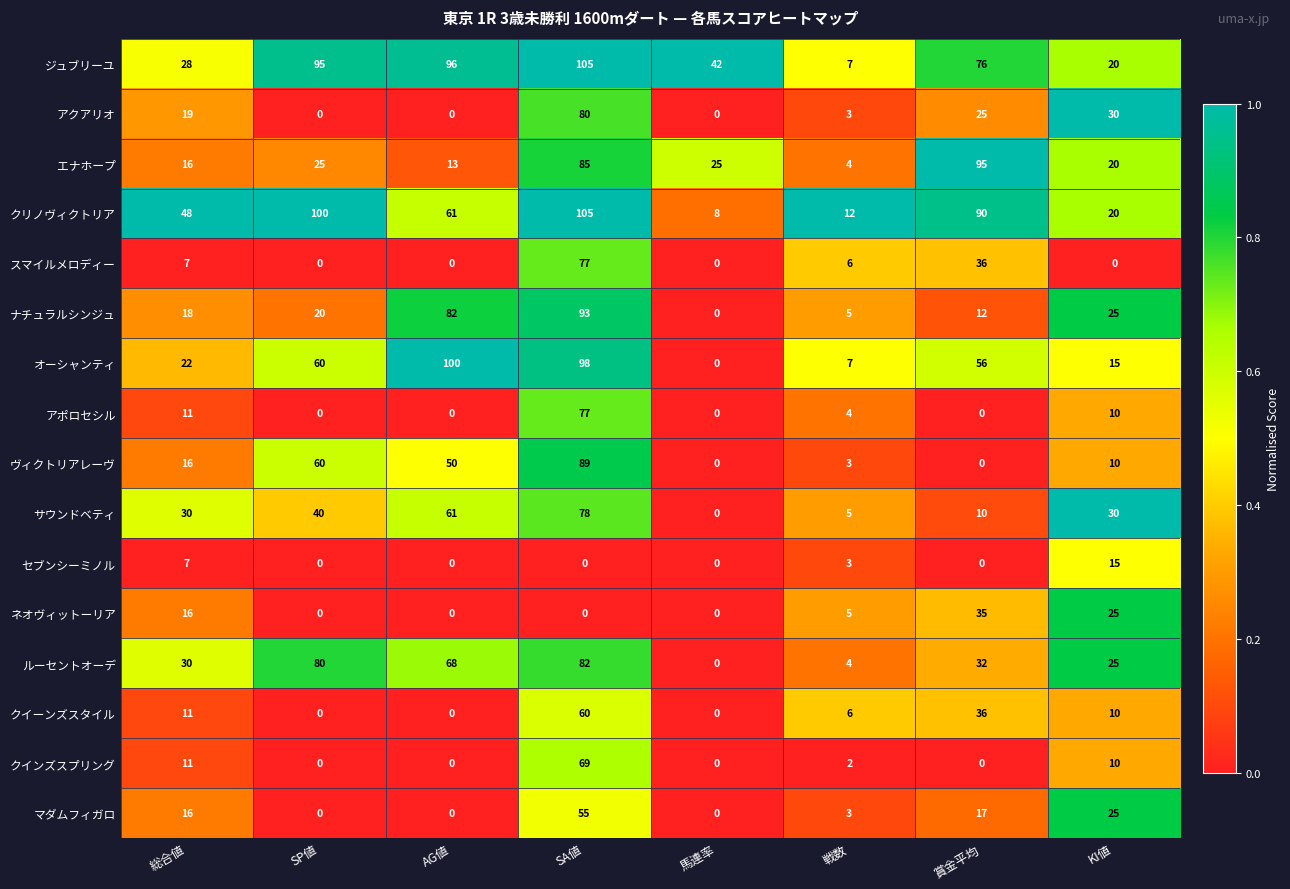

True or false: クリノヴィクトリア has a value of 90 at 賞金平均.

True